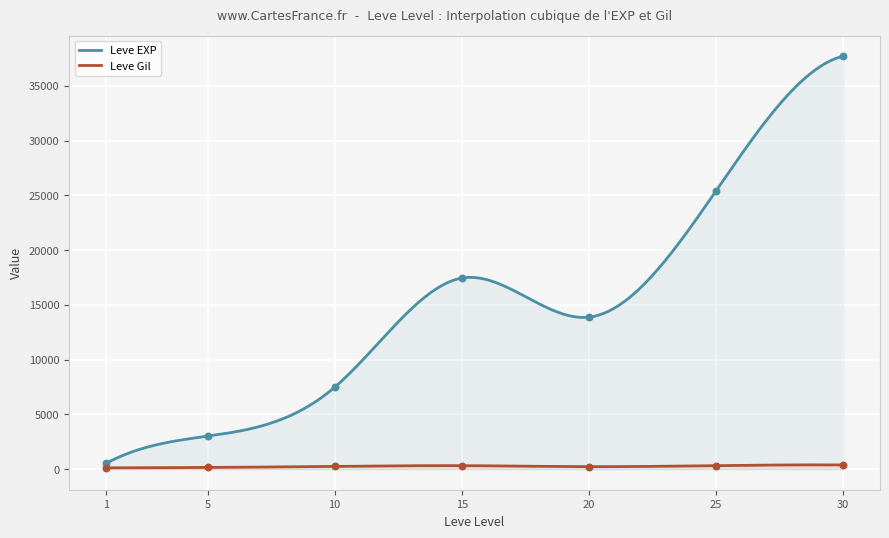

What are all the series names shown in the legend?

Leve EXP, Leve Gil